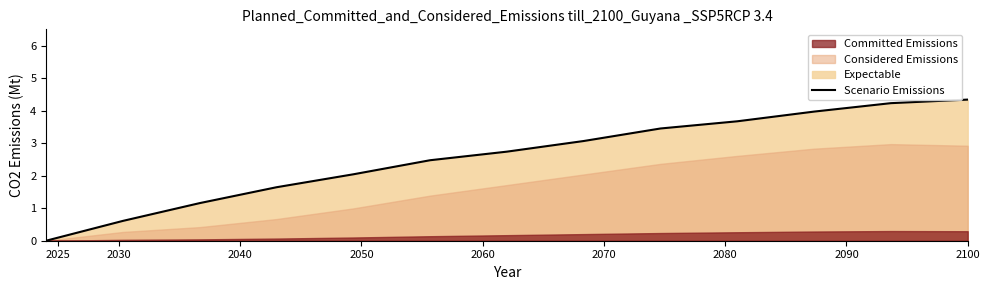

What is the maximum value for Scenario Emissions?

4.3